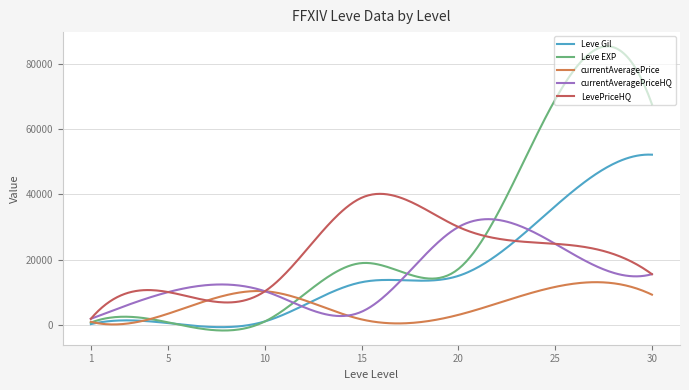

In Leve EXP, how many points are higher than both neighbors (excluding endpoints)?

3